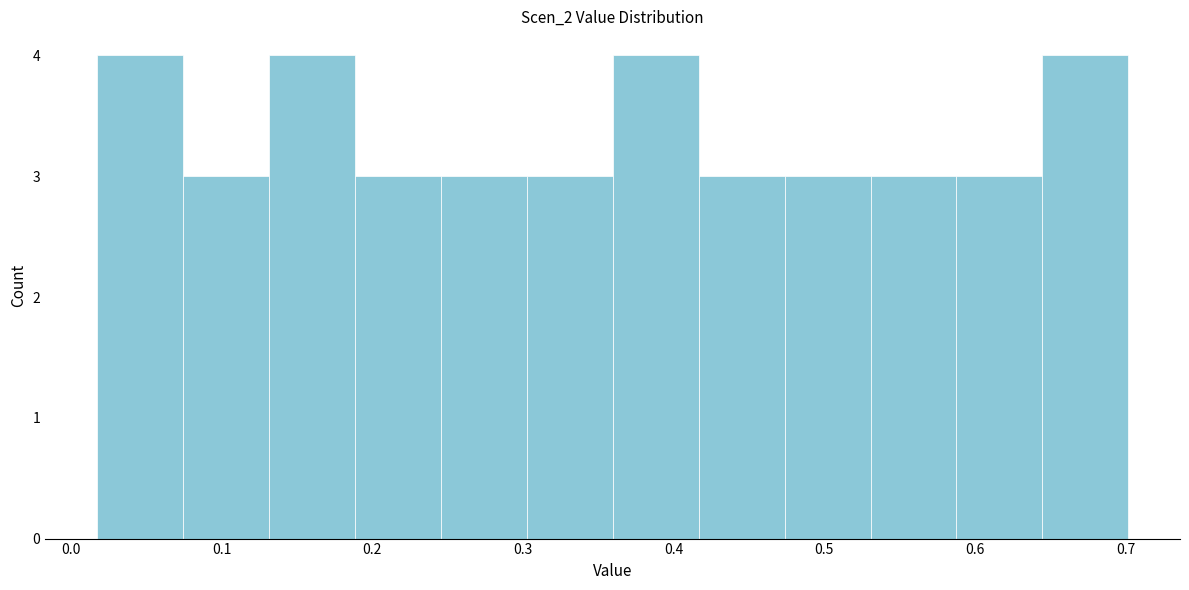

Reading left to right, list every bar in this chart as the range it spans on the x-axis followed by its height. Neither the bar edges nor the heights are printed on the chart, so give them approximately, as read against the axes.

0.02 to 0.07: 4
0.07 to 0.13: 3
0.13 to 0.19: 4
0.19 to 0.25: 3
0.25 to 0.30: 3
0.30 to 0.36: 3
0.36 to 0.42: 4
0.42 to 0.47: 3
0.47 to 0.53: 3
0.53 to 0.59: 3
0.59 to 0.64: 3
0.64 to 0.70: 4